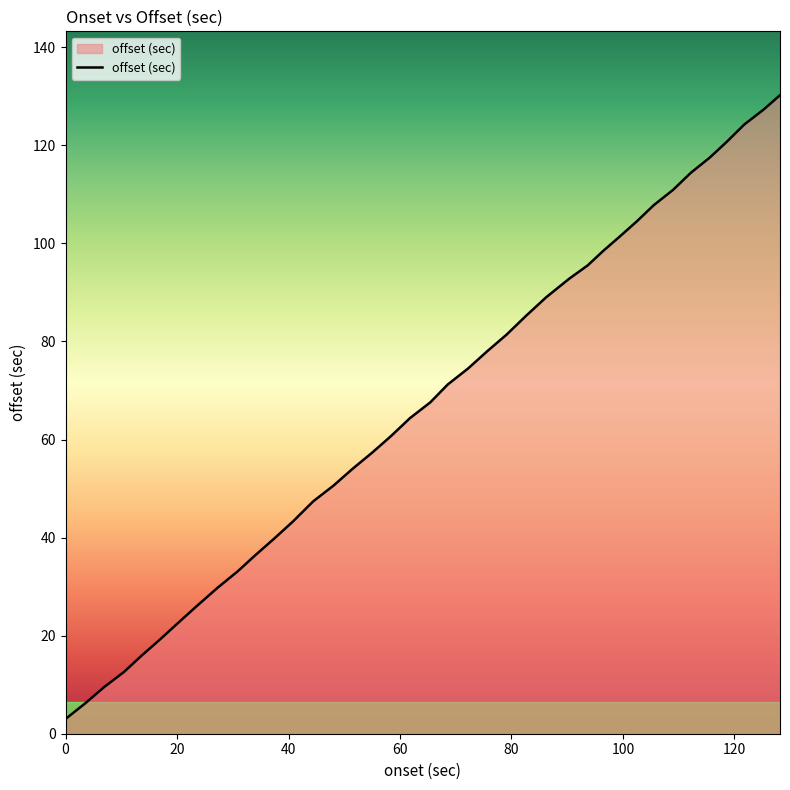

What is the greatest value displayed?

130.2